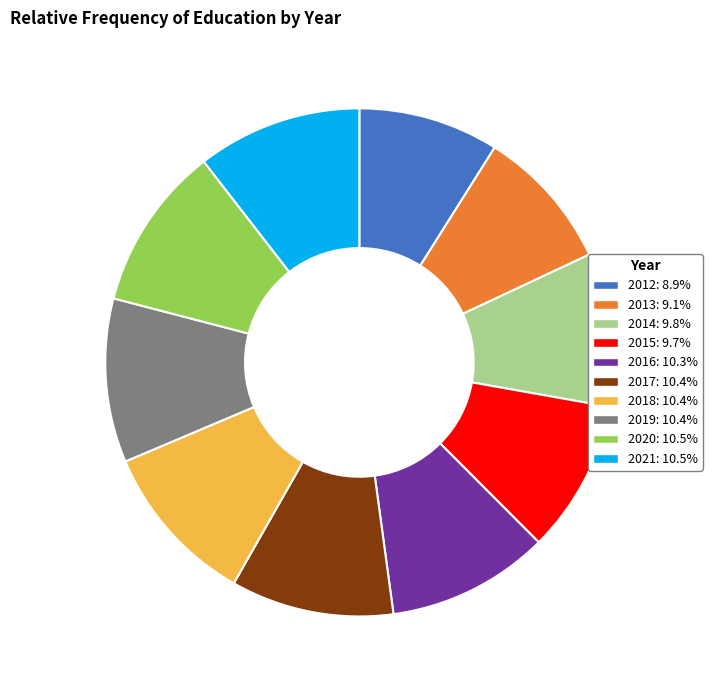

Combined, do 2018: 10.4% and 2013: 9.1% account for over 50%?

No